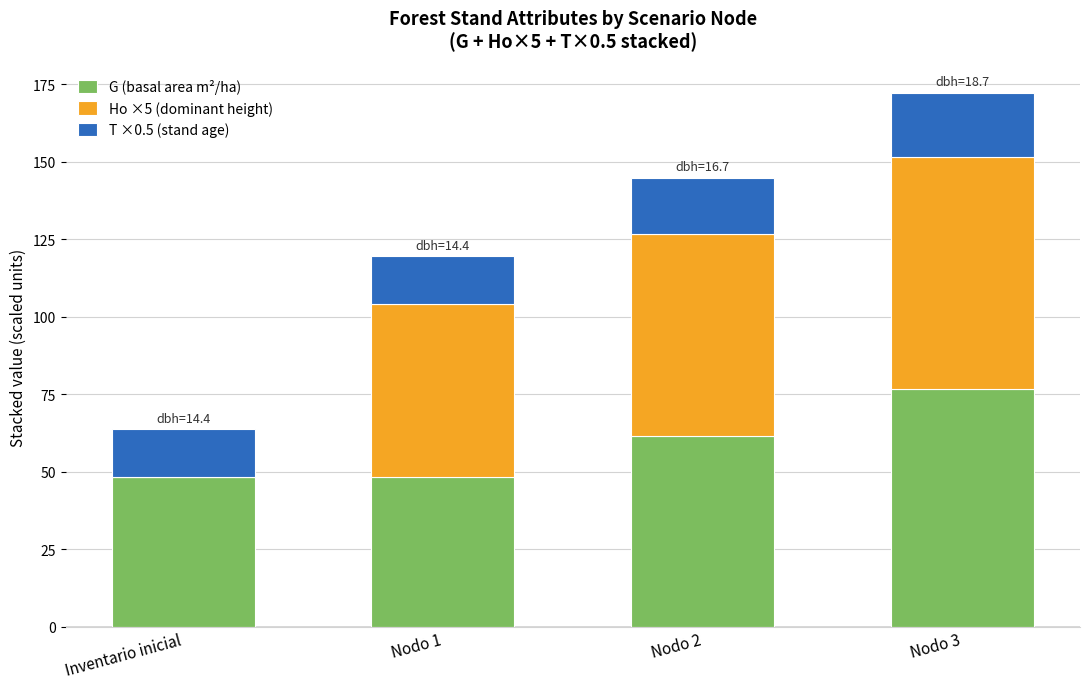

Are the bars horizontal?

No